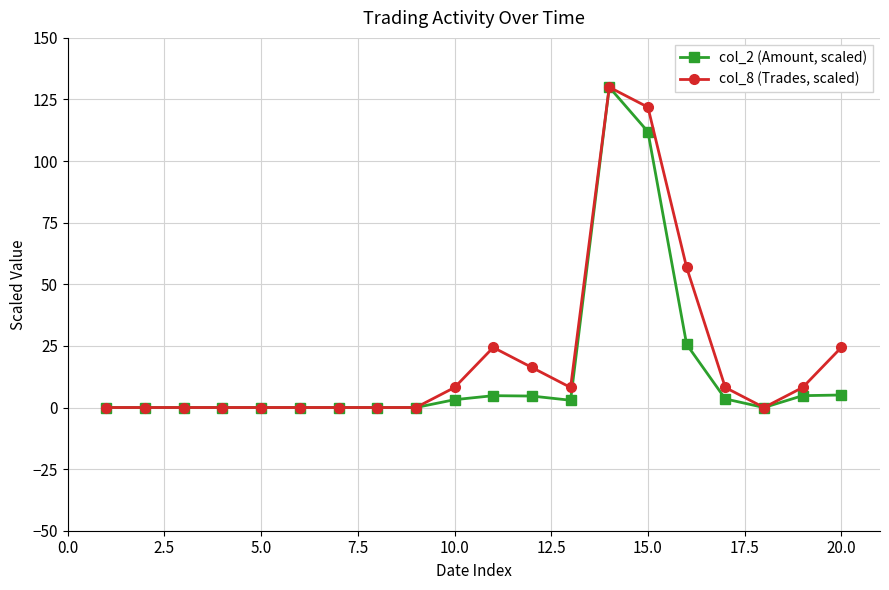

Rank the series by their average value, from lowest to highest.

col_2 (Amount, scaled), col_8 (Trades, scaled)